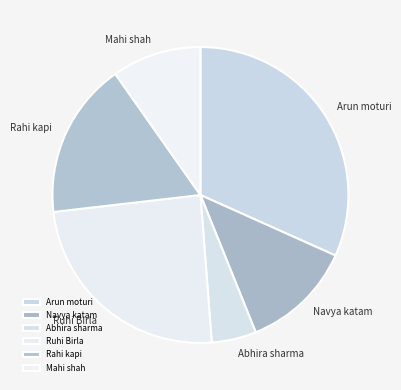

How many slices are in this pie chart?

6